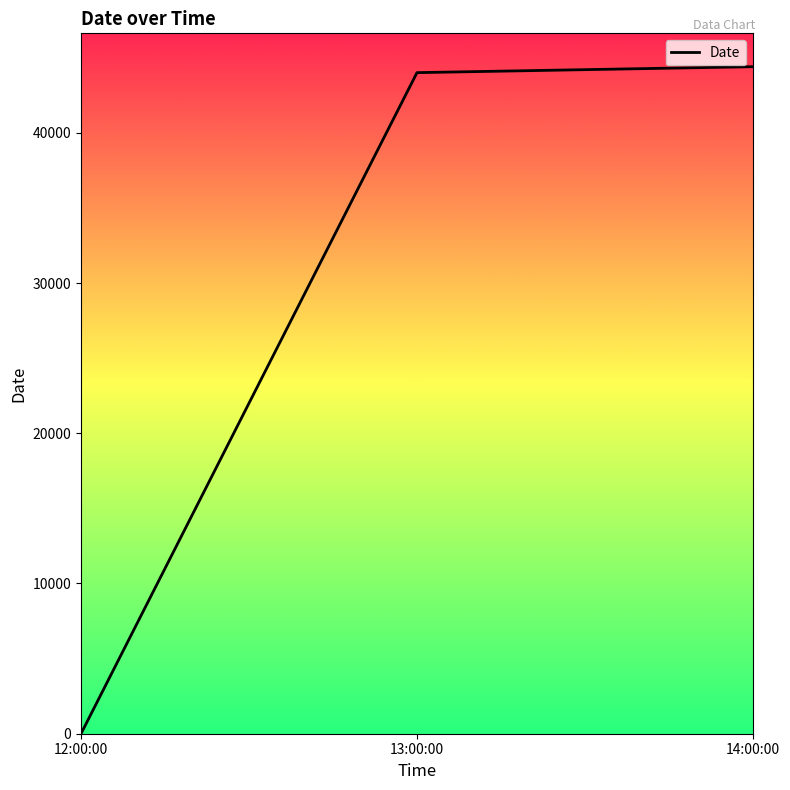

List the labels in order of value, smallest first.

12:00:00, 13:00:00, 14:00:00